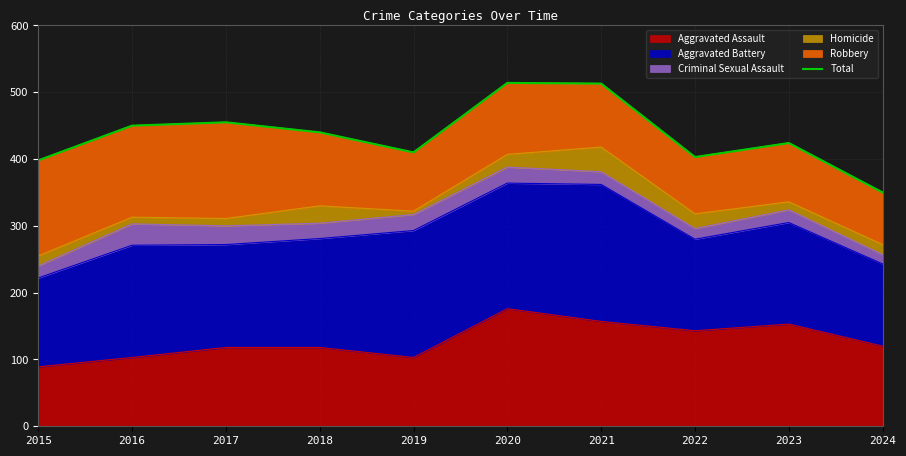

At which label is the value closest to 432?

2018